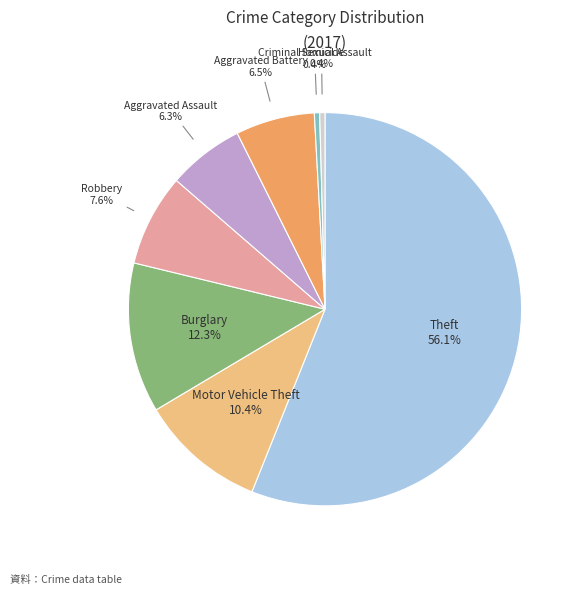

Between Robbery and Aggravated Assault, which is larger?

Robbery